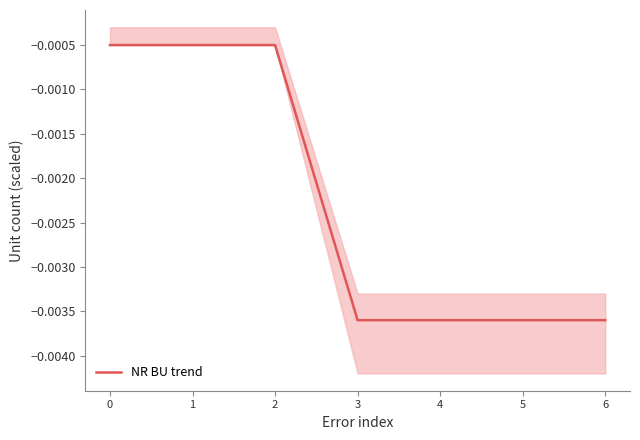

The chart shows a value of -0.0 at 3. True or false?

False